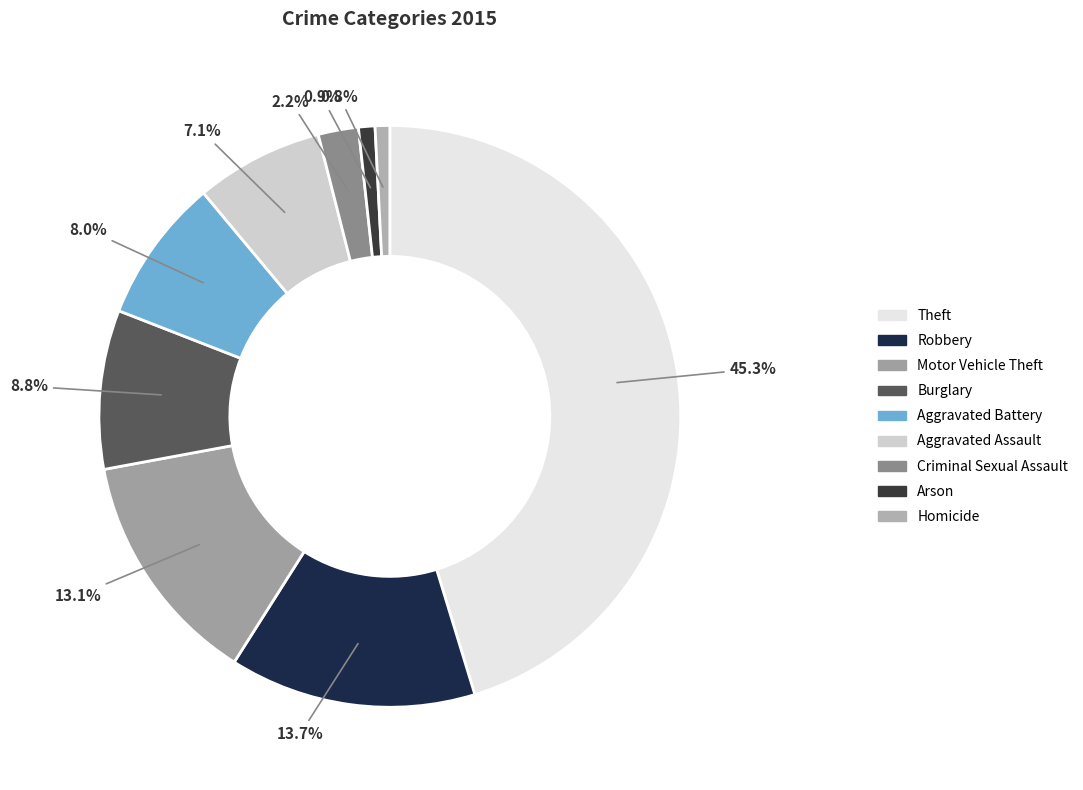

How many segments does this pie chart have?

9